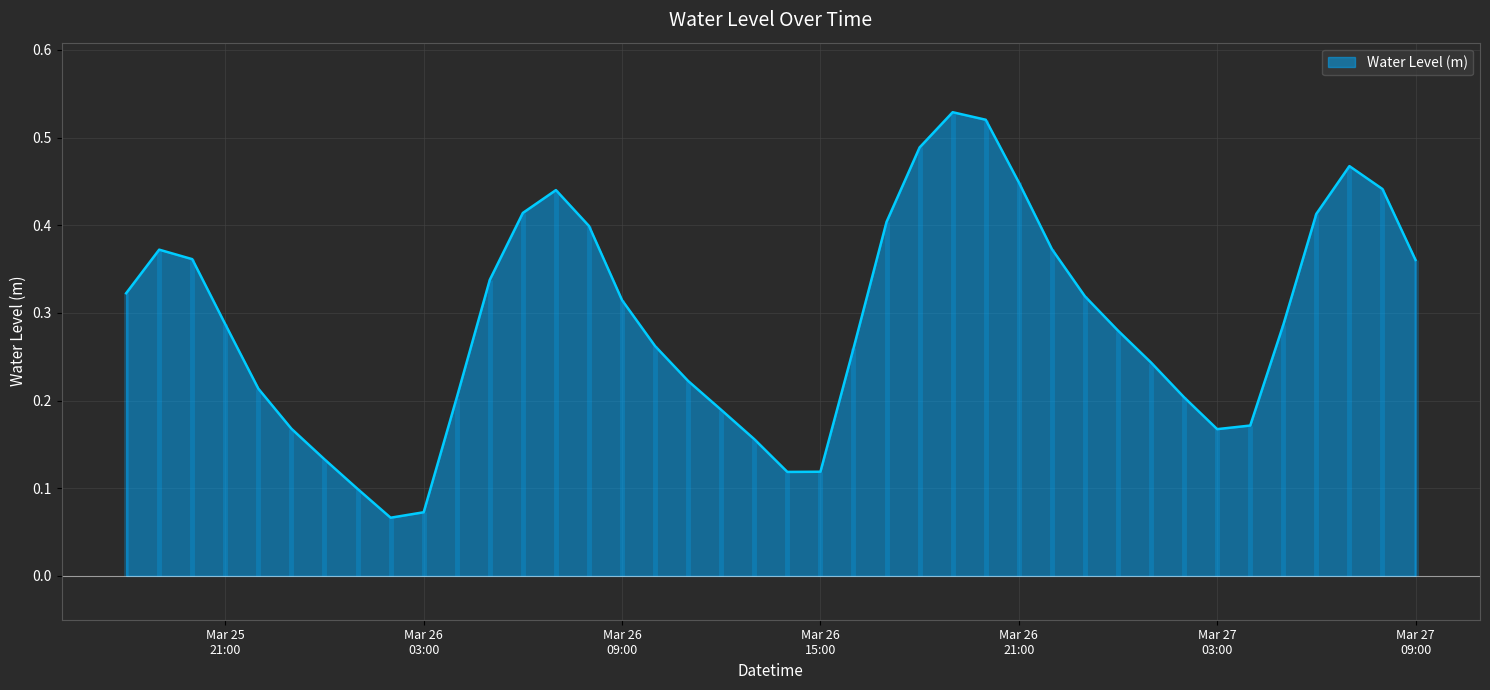

How many series are shown in this chart?

1